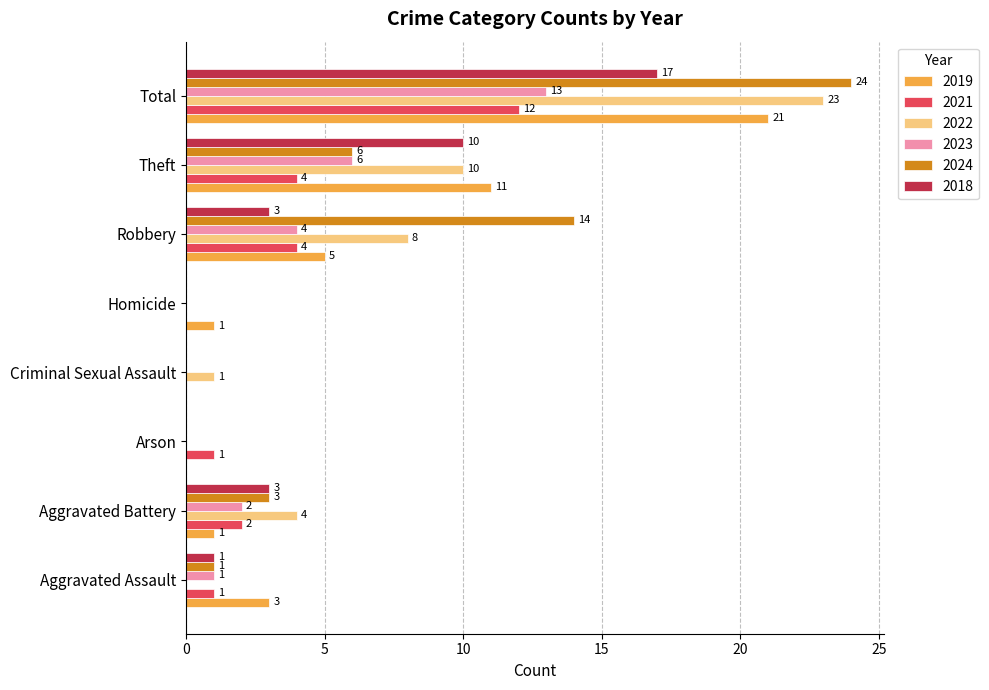

Is the value of 2022 at Robbery greater than the value of 2018 at Criminal Sexual Assault?

Yes